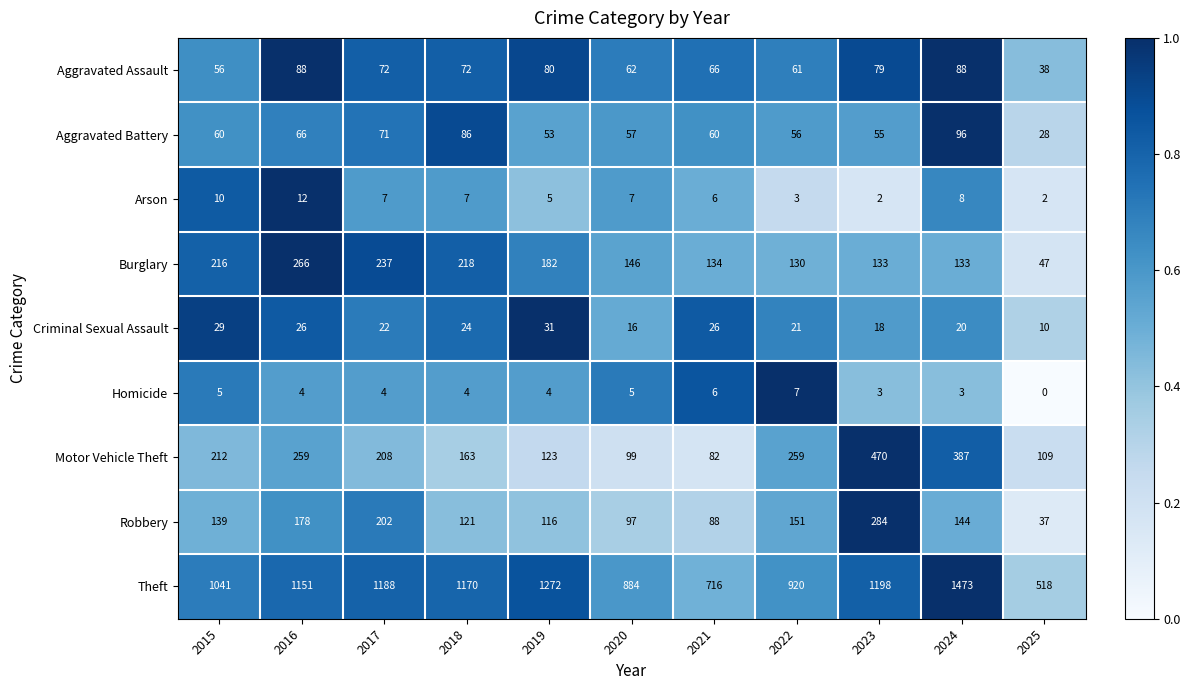

What is the highest value of the Arson series?

12